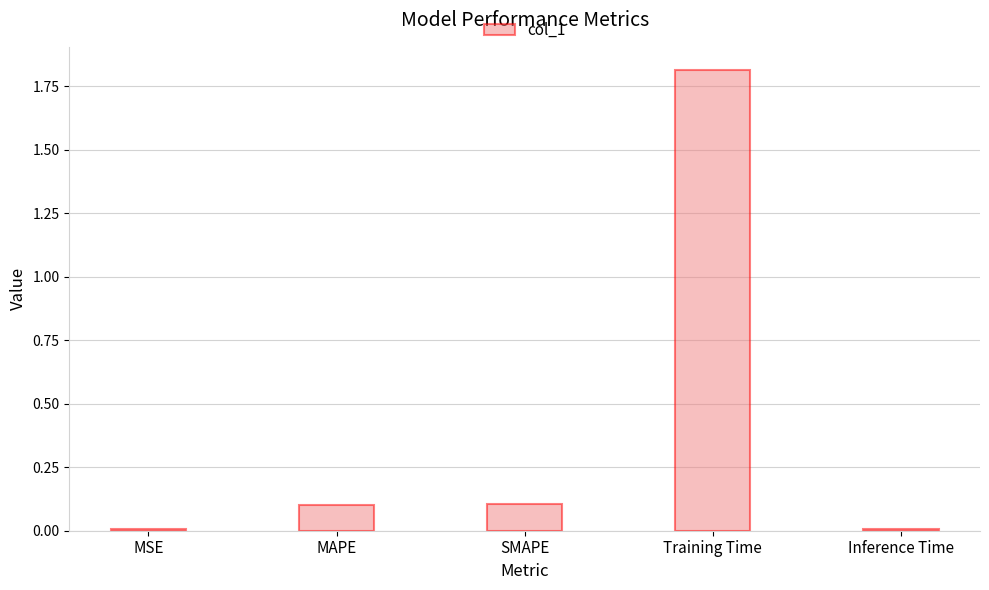

Between MSE and Training Time, which is larger?

Training Time